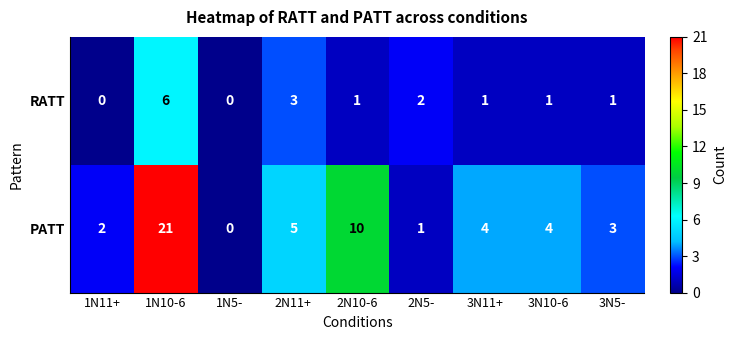

Which category has the highest value across all series?

1N10-6